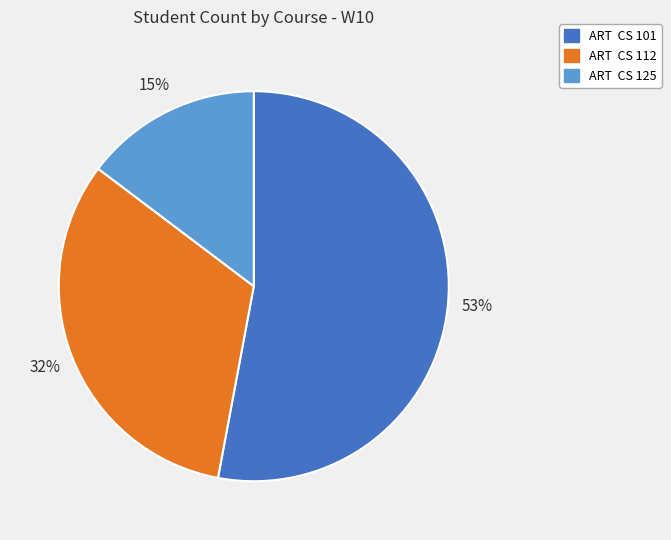

To the nearest percent, what portion does ART CS 101 represent?

53%